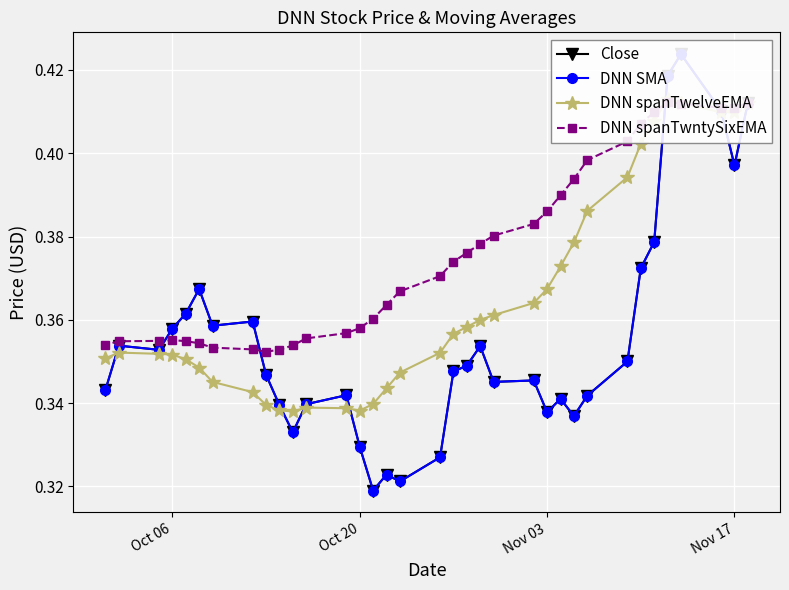

After their last crossing, which series has the higher values: Close or DNN spanTwelveEMA?

DNN spanTwelveEMA